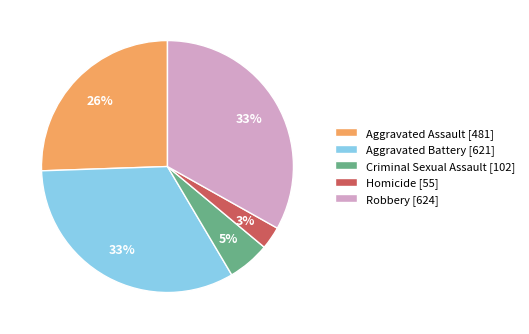

Is there a majority slice in this chart?

No